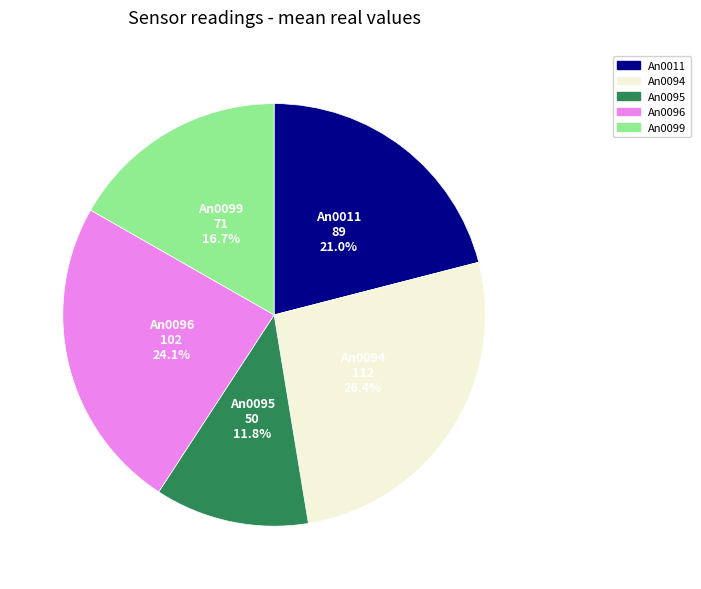

How many segments does this pie chart have?

5